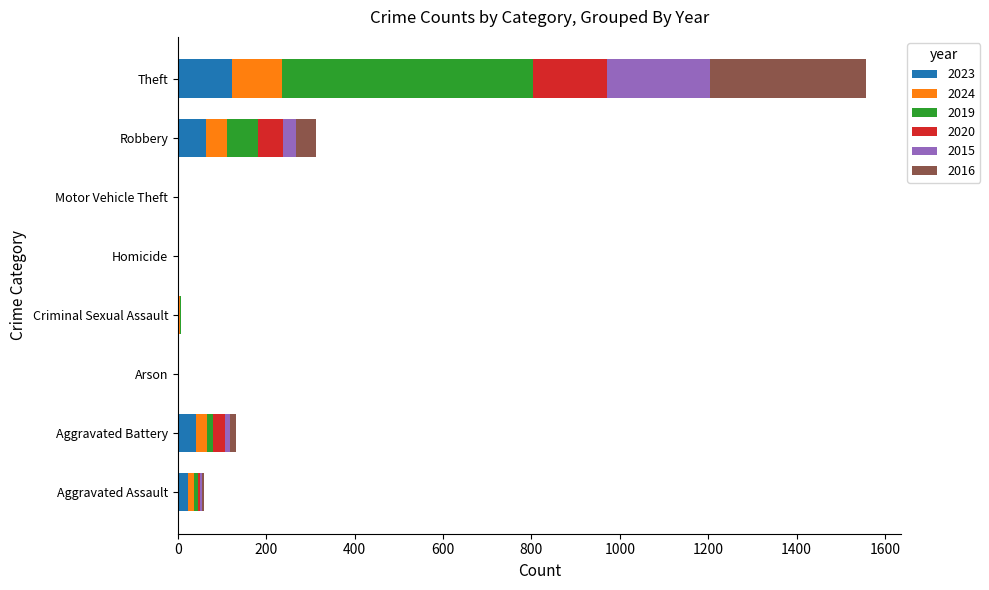

How many categories are shown in the chart?

8